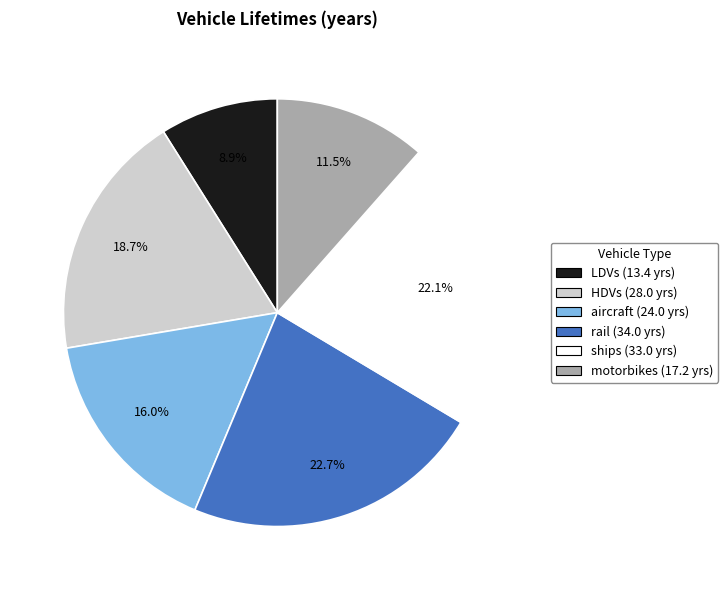

What is the largest slice in the pie chart?

rail